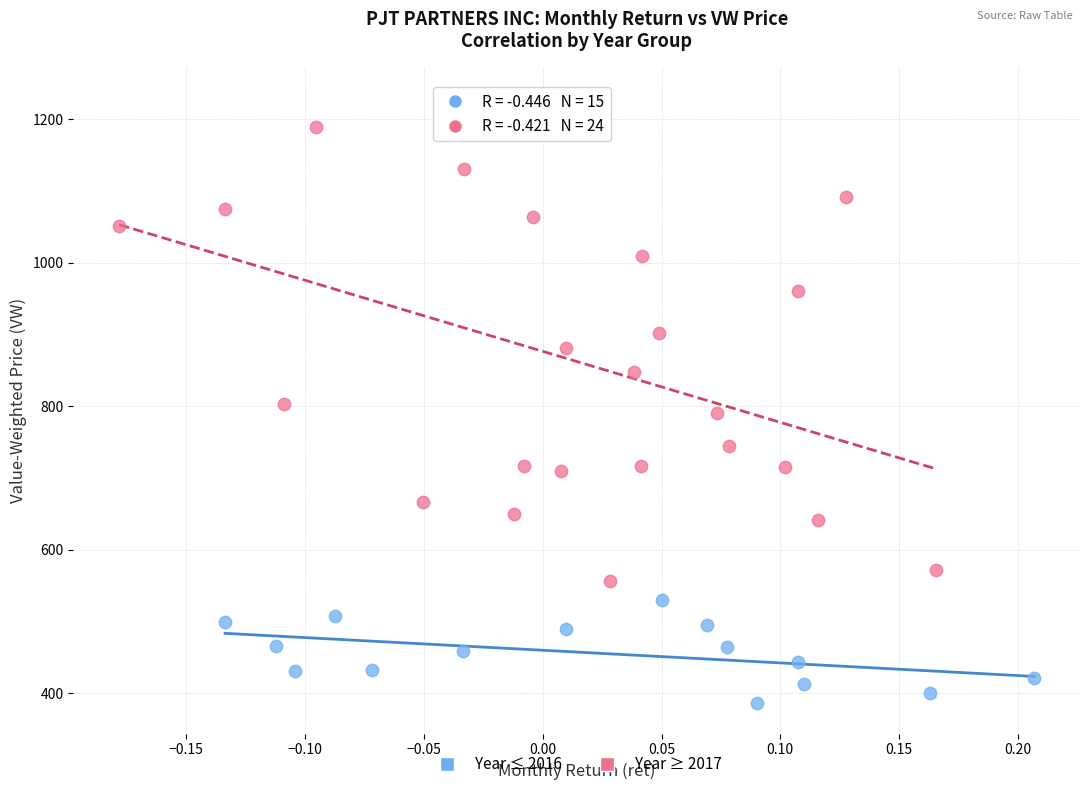

Which series reaches the maximum Y coordinate?

Year ≥ 2017